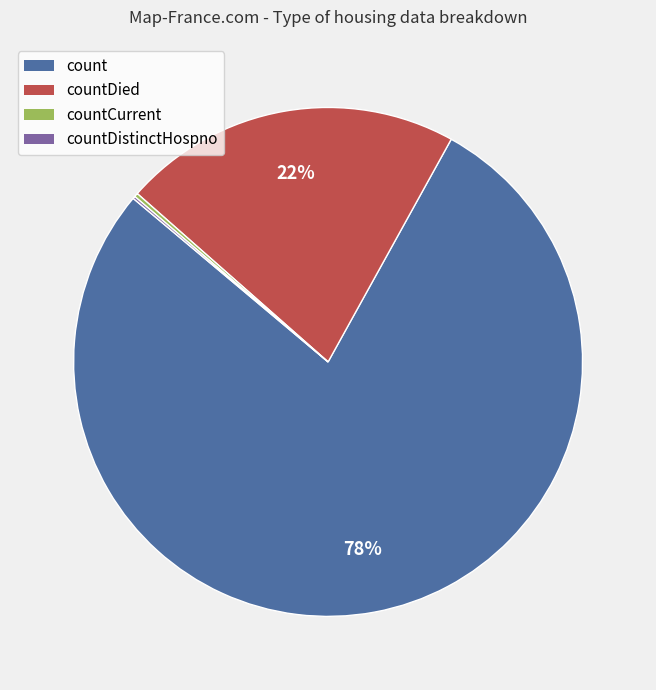

Does any single category account for the majority?

Yes